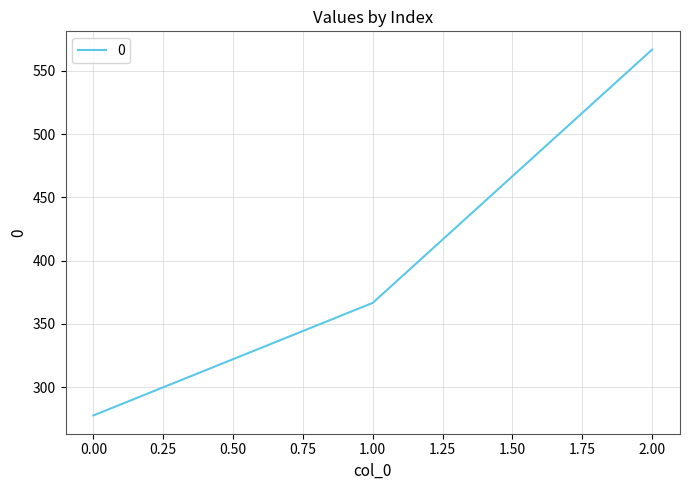

How many values are below 366?

1